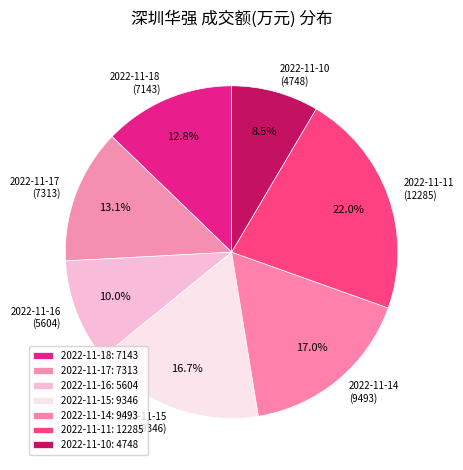

Combined, do 2022-11-15 and 2022-11-14 account for over 50%?

No